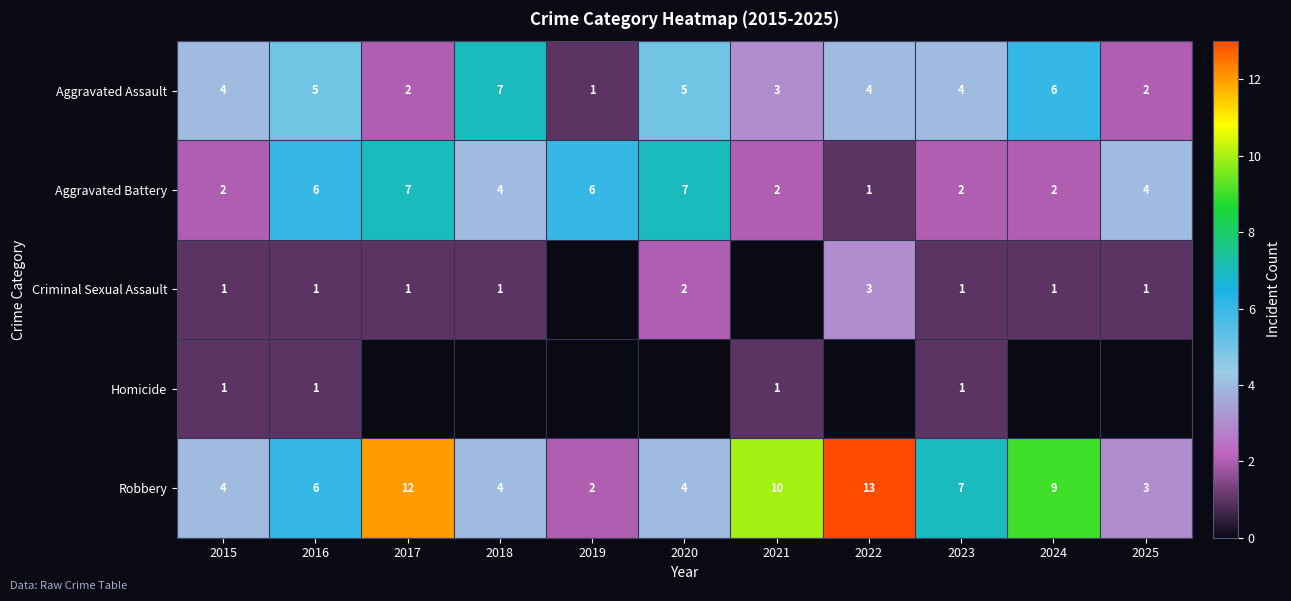

At how many categories does at least one series exceed 10?

2